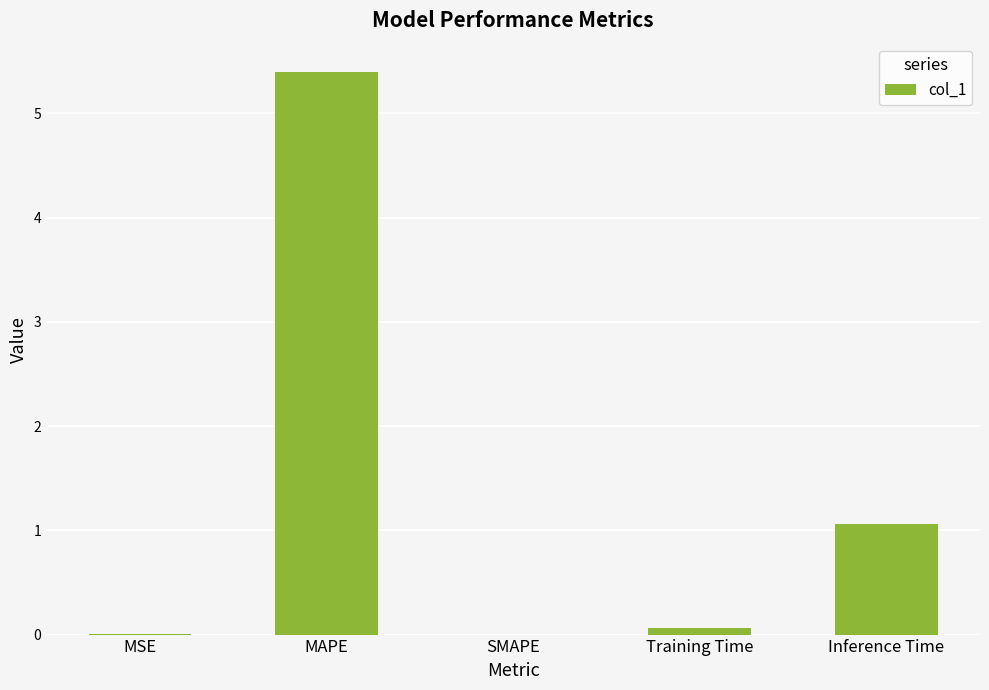

Which has a higher value, Inference Time or Training Time?

Inference Time